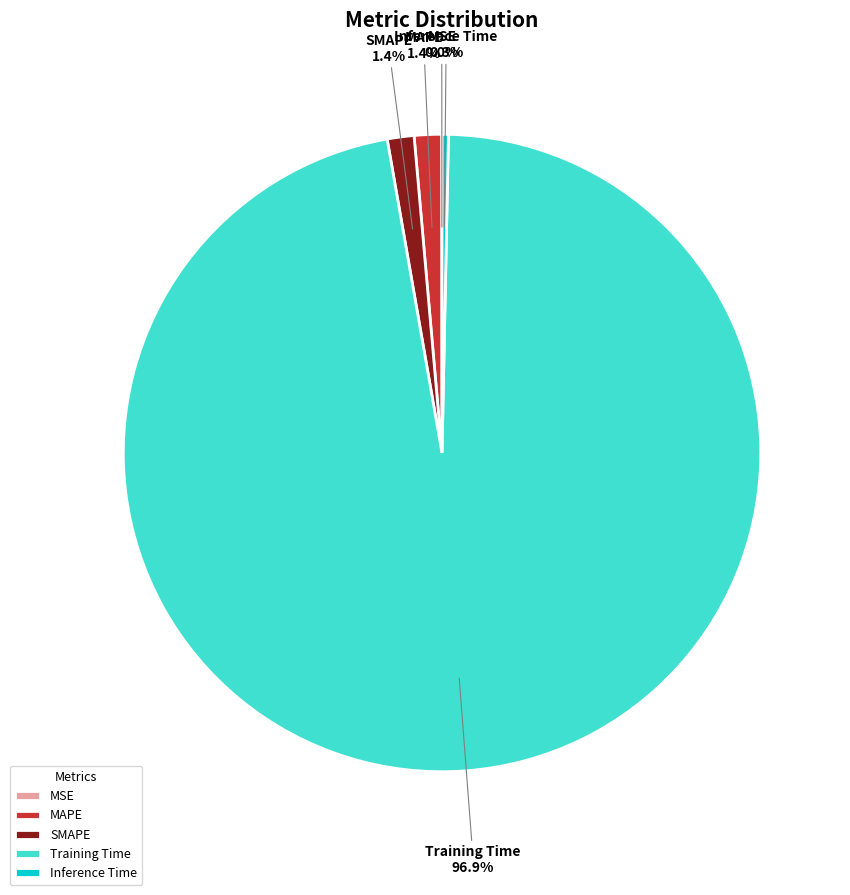

Which slice is the largest?

Training Time